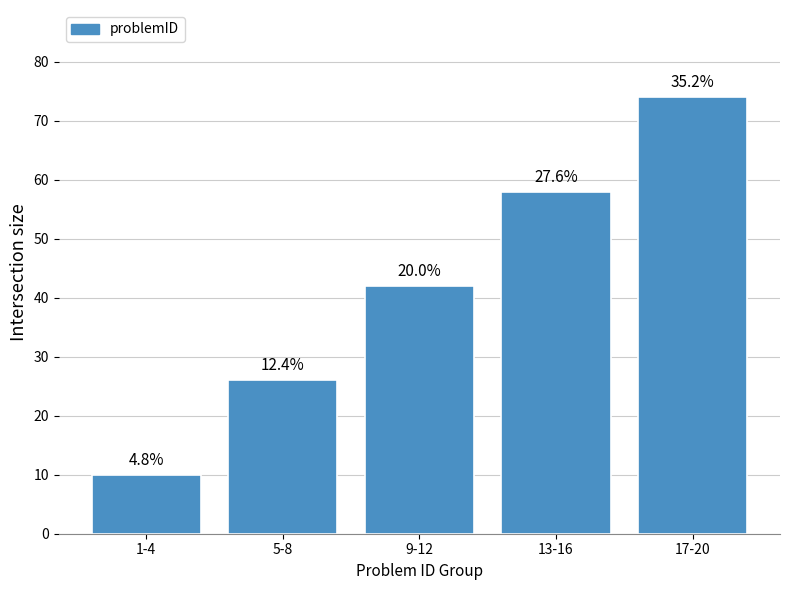

How many bars are there in total?

5